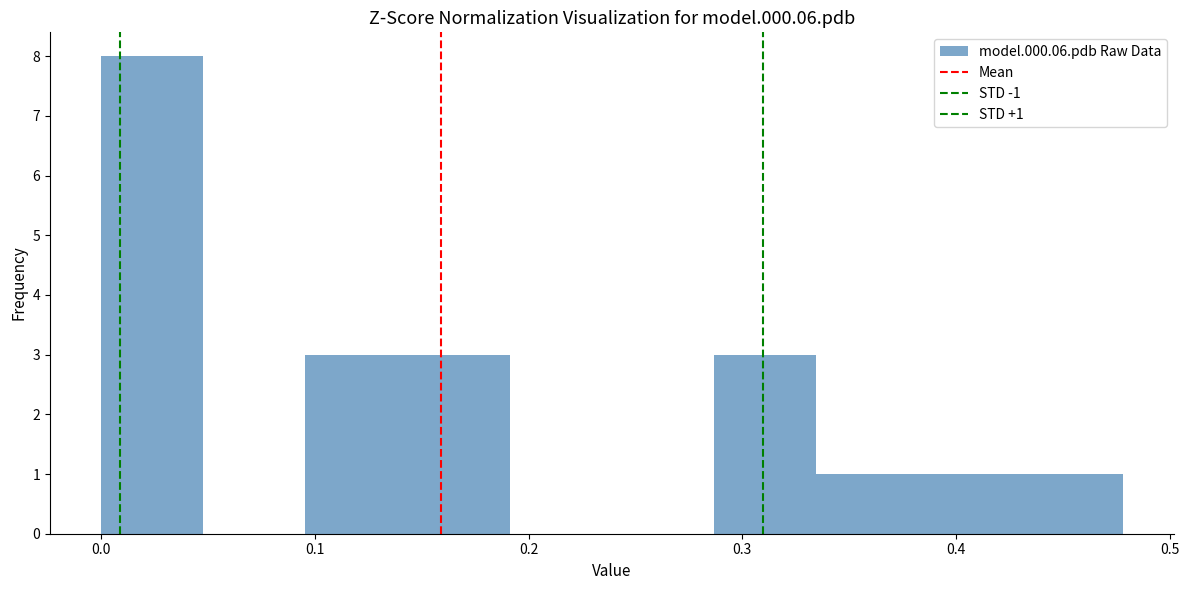

Which range on the x-axis has the tallest bar?

0.00 to 0.05